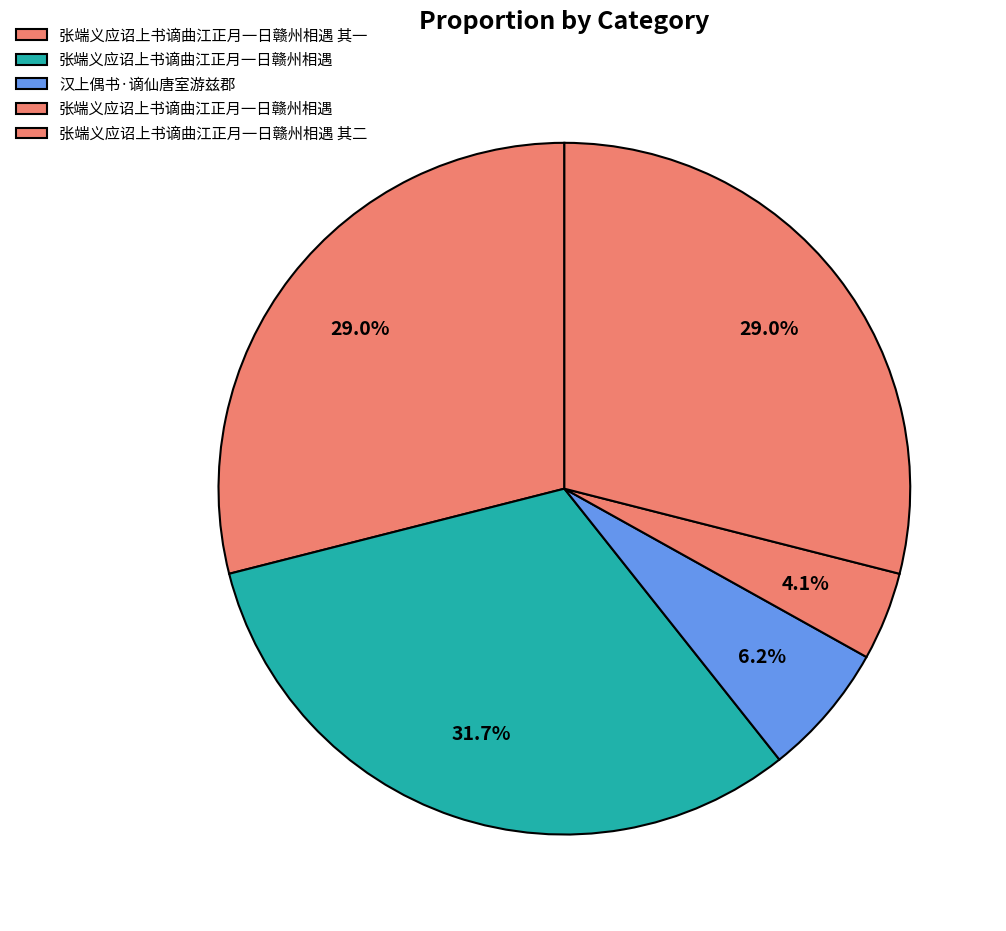

To the nearest percent, what is the difference between the largest and smallest slice percentages?

28%